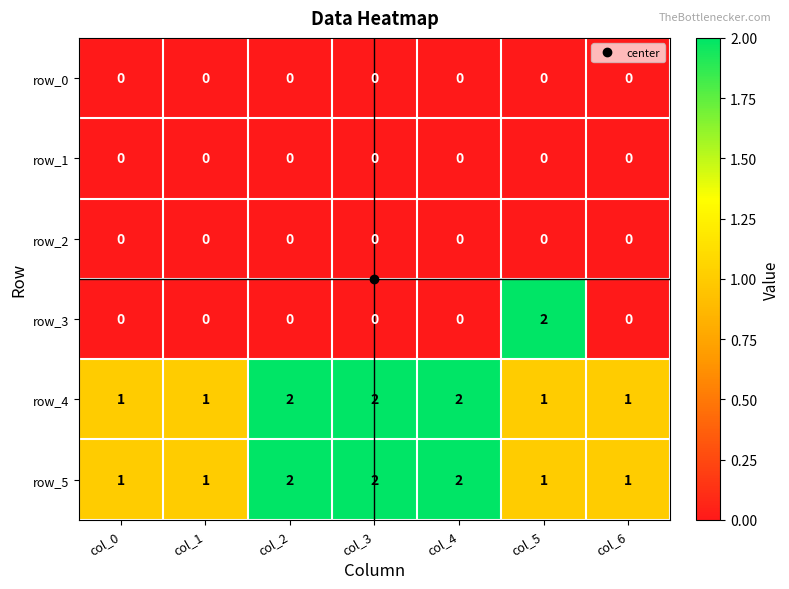

Which series has the largest range (max minus min)?

row_3